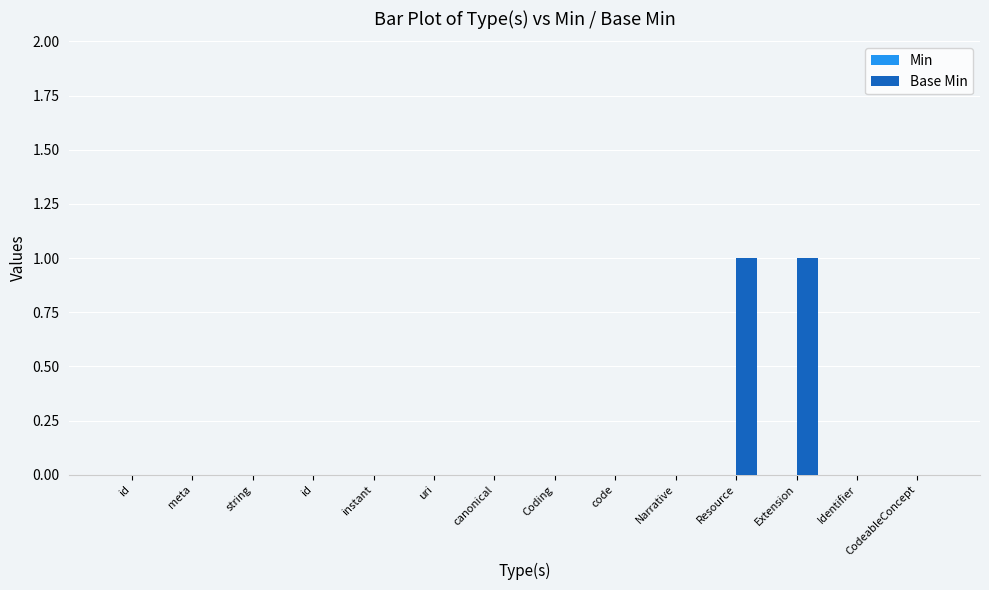

Are the bars horizontal?

No